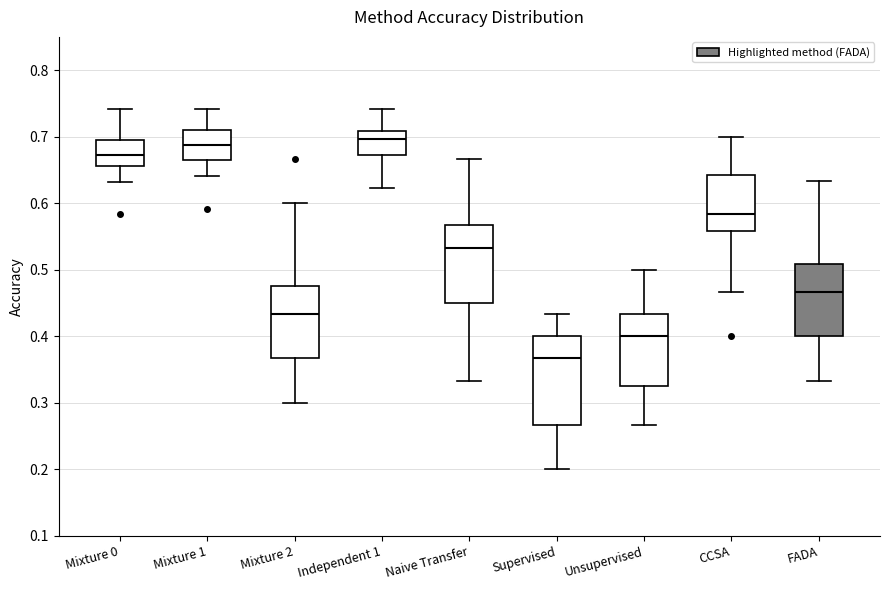

Reading left to right, read every box against the y-axis: the position of its median line, the range the box covers, and the ends of its whiskers. The values are not printed on the chart, so give them approximately, as read against the axis.

Mixture 0: median 0.67, box 0.66 to 0.69, whiskers 0.63 to 0.74
Mixture 1: median 0.69, box 0.66 to 0.71, whiskers 0.64 to 0.74
Mixture 2: median 0.43, box 0.37 to 0.48, whiskers 0.30 to 0.60
Independent 1: median 0.70, box 0.67 to 0.71, whiskers 0.62 to 0.74
Naive Transfer: median 0.53, box 0.45 to 0.57, whiskers 0.33 to 0.67
Supervised: median 0.37, box 0.27 to 0.40, whiskers 0.20 to 0.43
Unsupervised: median 0.40, box 0.33 to 0.43, whiskers 0.27 to 0.50
CCSA: median 0.58, box 0.56 to 0.64, whiskers 0.47 to 0.70
FADA: median 0.47, box 0.40 to 0.51, whiskers 0.33 to 0.63